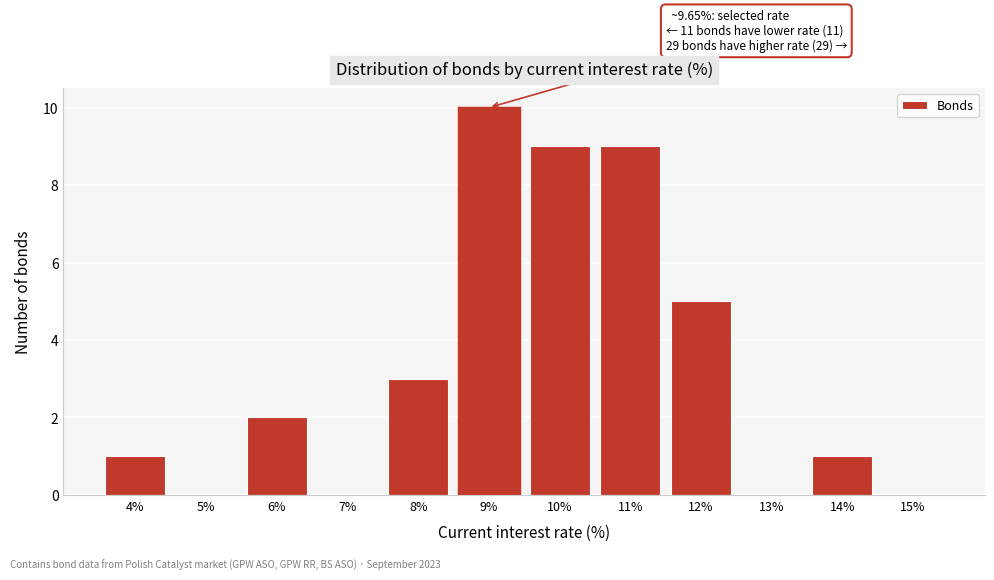

Reading left to right, extract all data points from this chart.

4%=1	5%=0	6%=2	7%=0	8%=3	9%=10	10%=9	11%=9	12%=5	13%=0	14%=1	15%=0